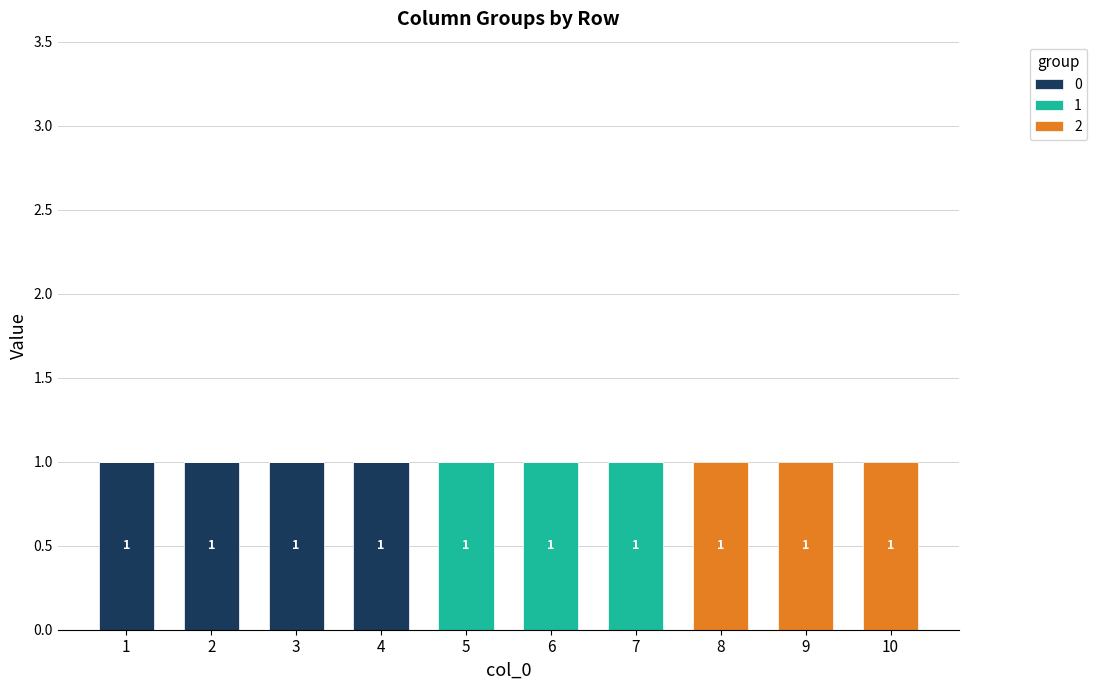

What are all the series names shown in the legend?

0, 1, 2